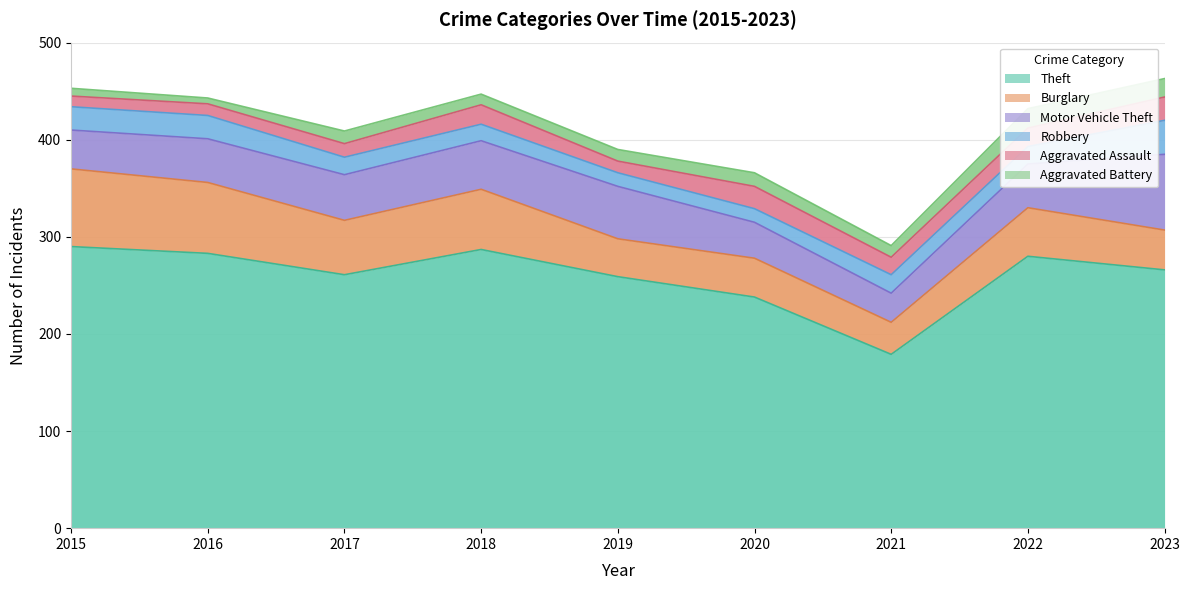

What is the difference between the Robbery values at 2018 and 2017?

1